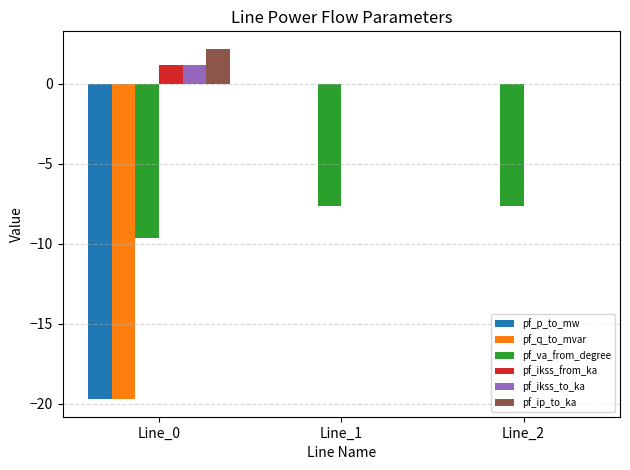

What is the greatest value displayed?

2.2